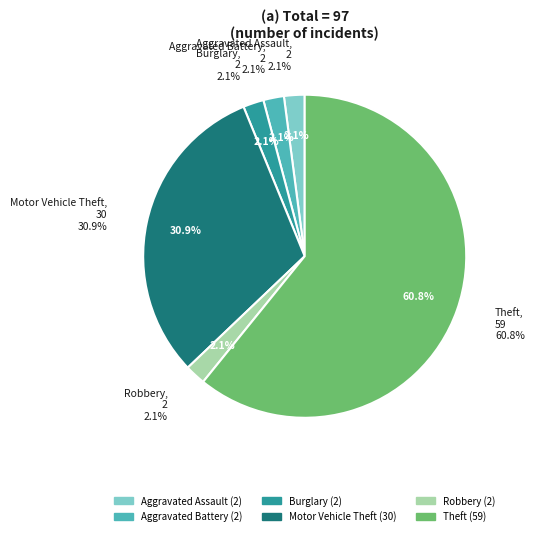

What is the smallest slice in the pie chart?

Aggravated Assault